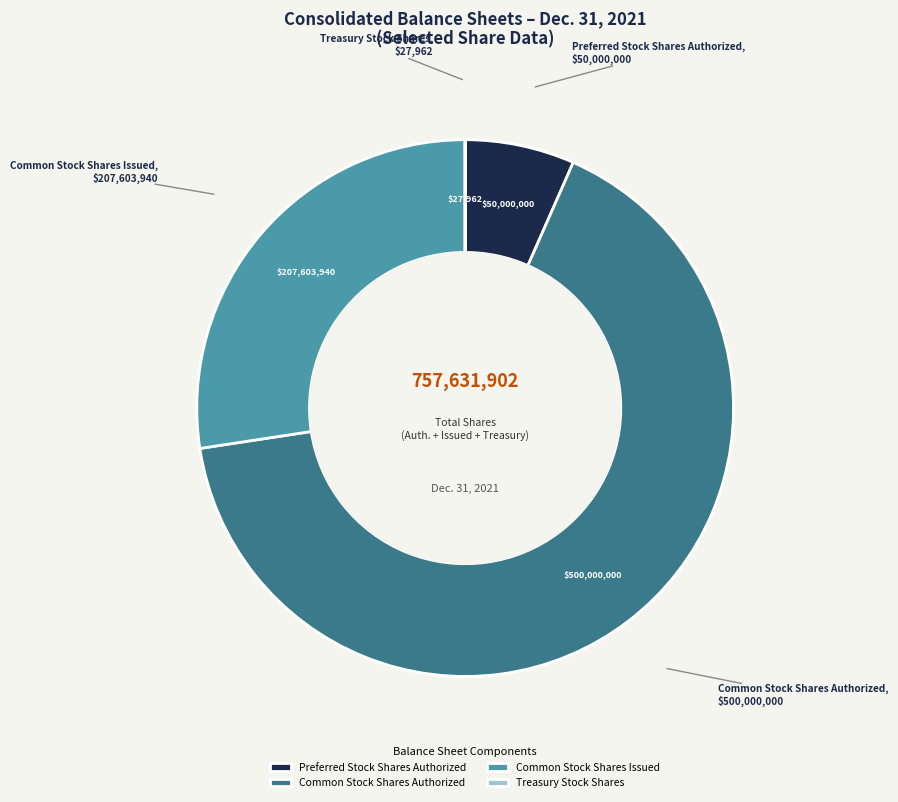

Is there any slice that represents more than half of the pie?

Yes